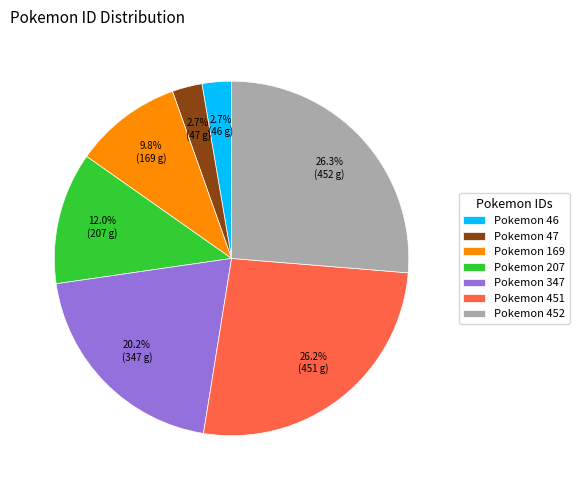

Does any single category account for the majority?

No